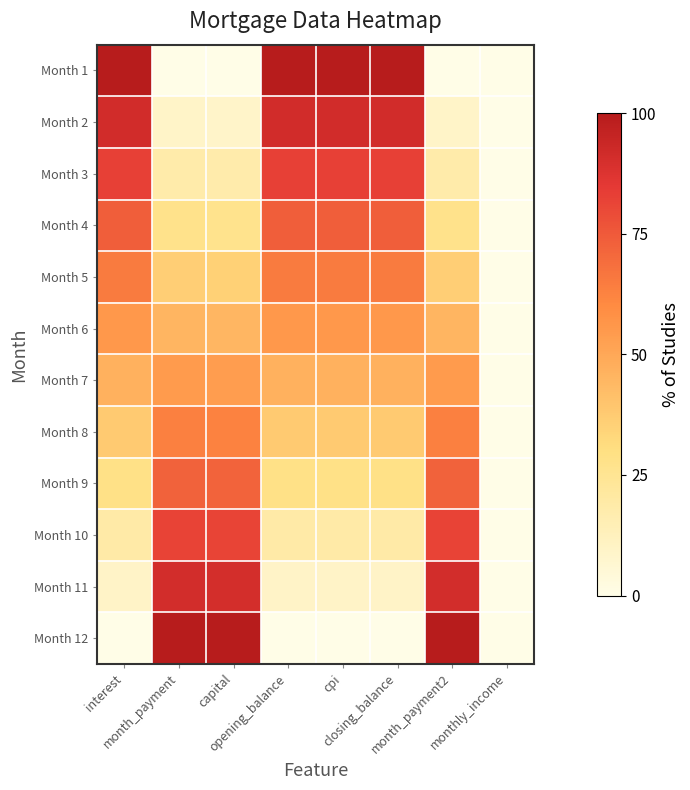

Between interest and monthly_income, which series saw the biggest shift?

Month 1